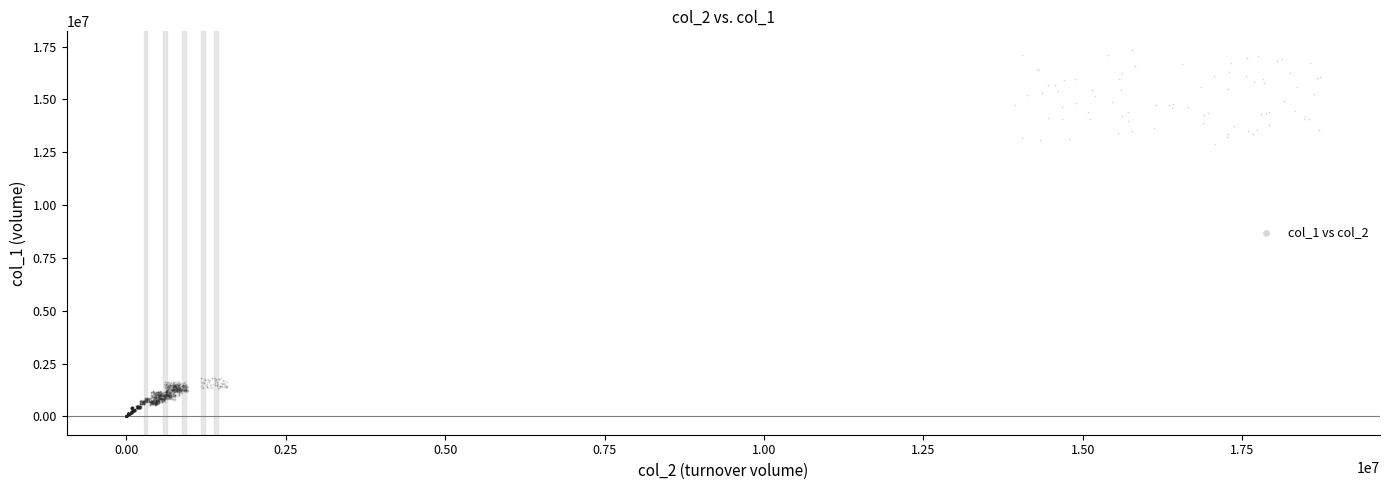

What Y value in the scatter plot is closest to 8679326?

12881967.4